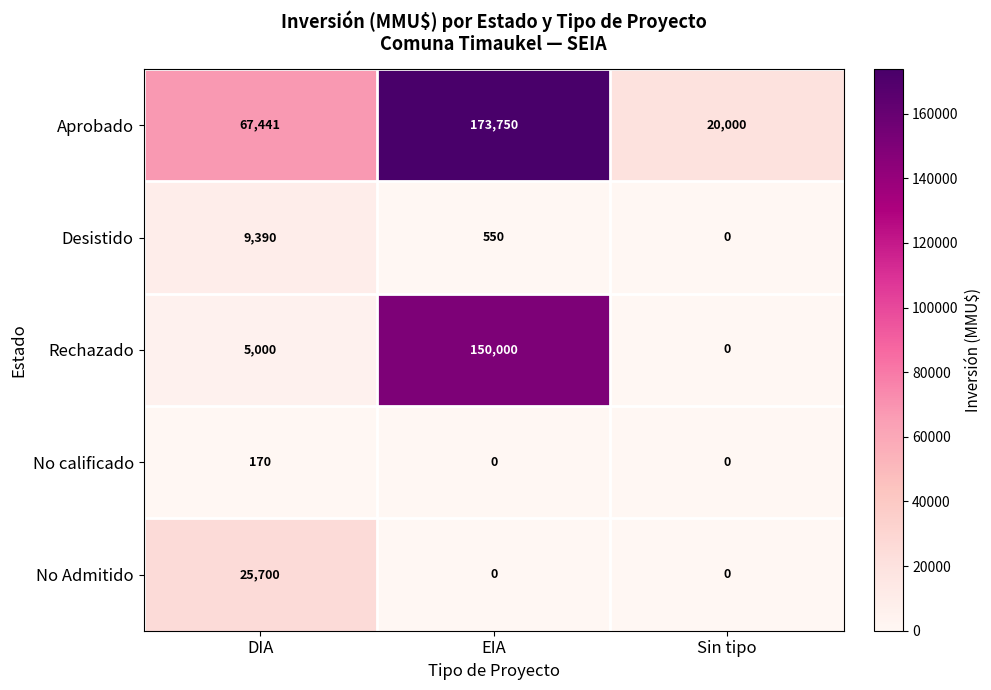

What is the sum of all No calificado values?

170